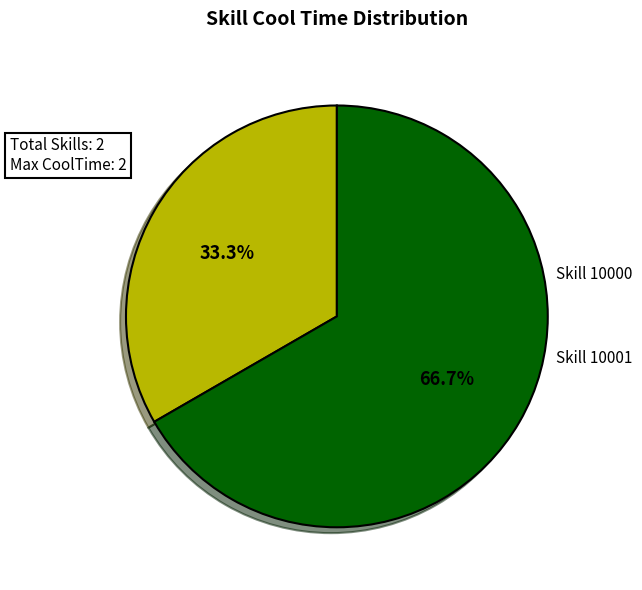

Is there a majority slice in this chart?

Yes